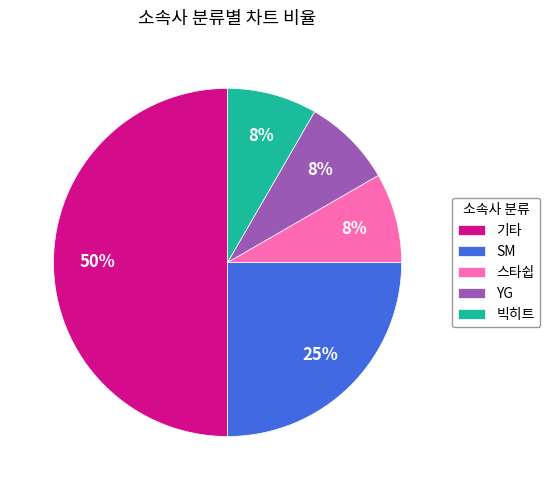

Does YG account for over 50% of the chart?

No